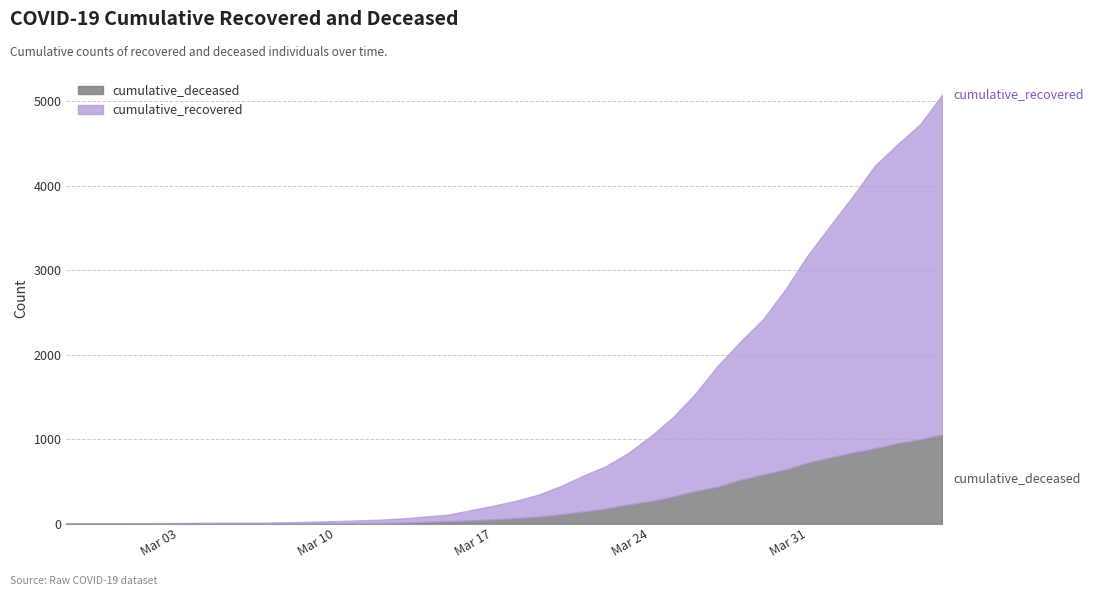

What is the difference between the highest and lowest values at 2020-04-05?

2730